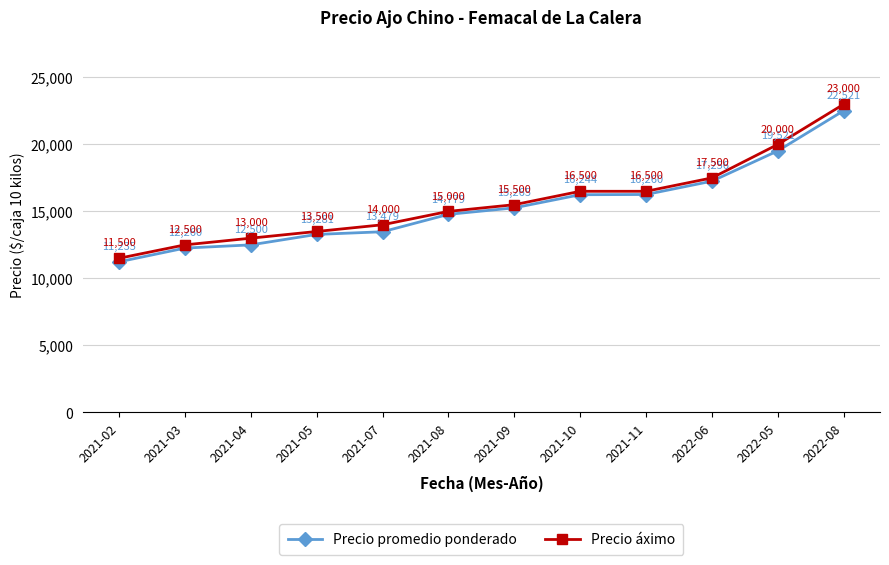

True or false: Precio áximo and Precio promedio ponderado cross at least once.

False